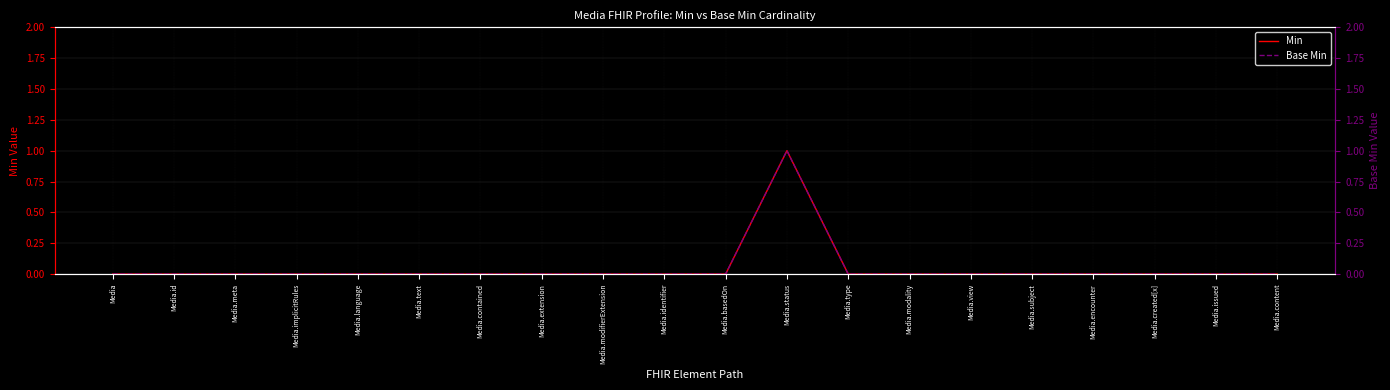

True or false: Base Min and Min cross at least once.

False